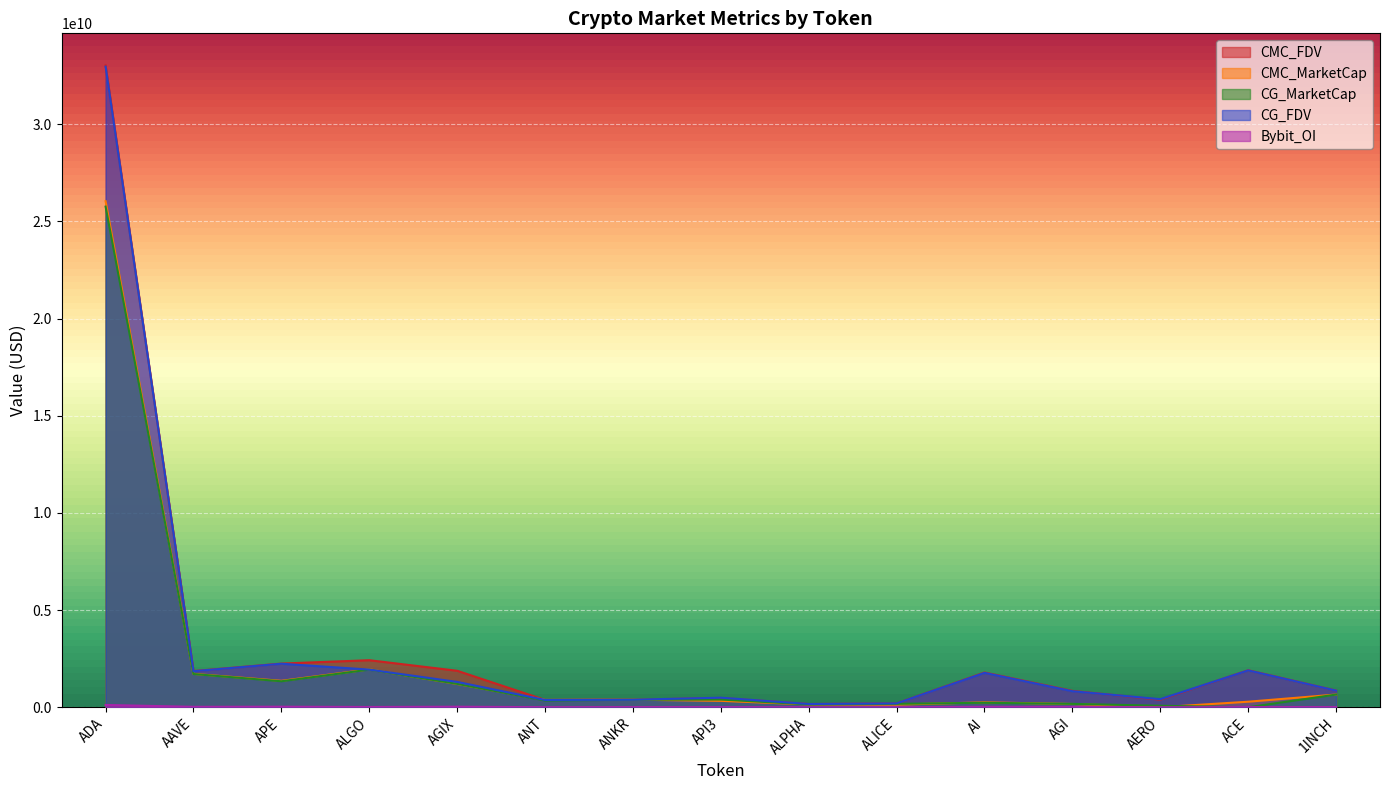

Between ALGO and AERO, which series saw the biggest shift?

CMC_FDV